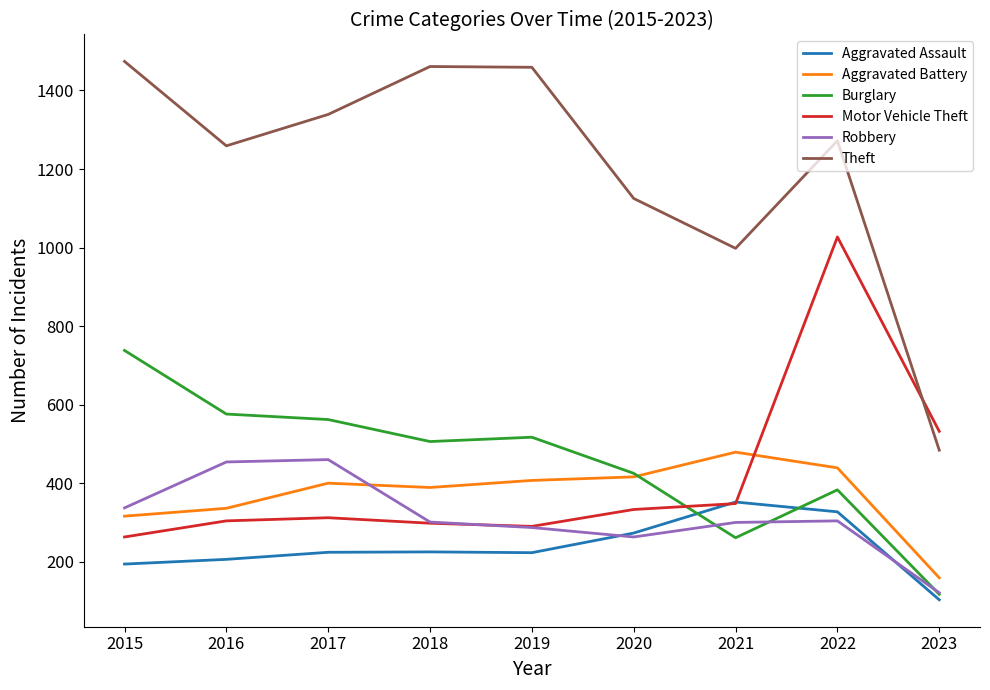

How many interior local peaks does the Robbery series have?

2